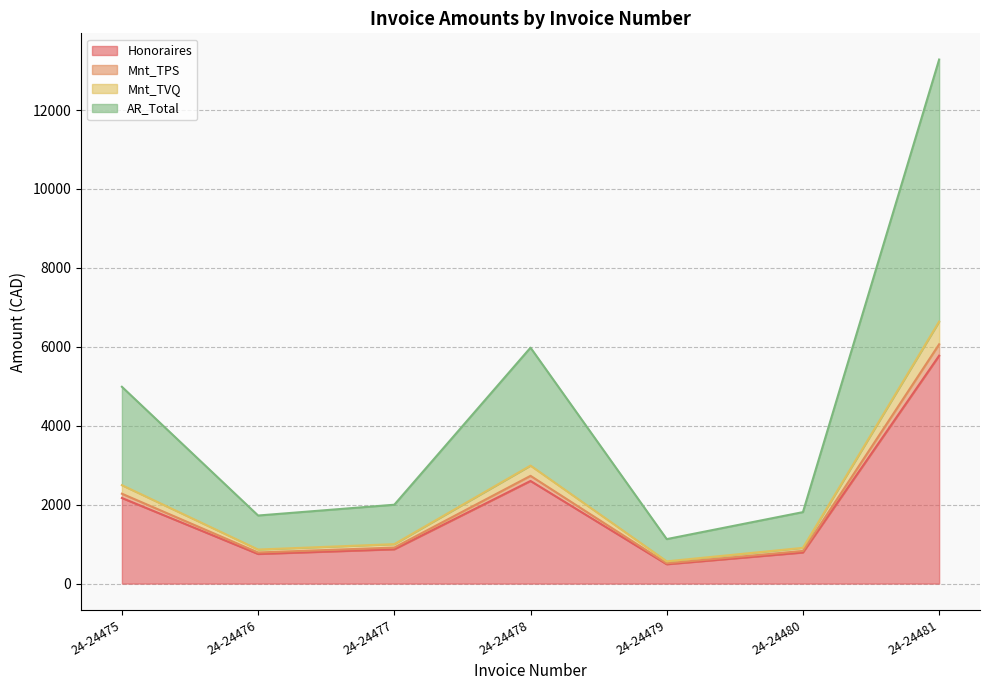

Where is the first local maximum for AR_Total?

24-24478